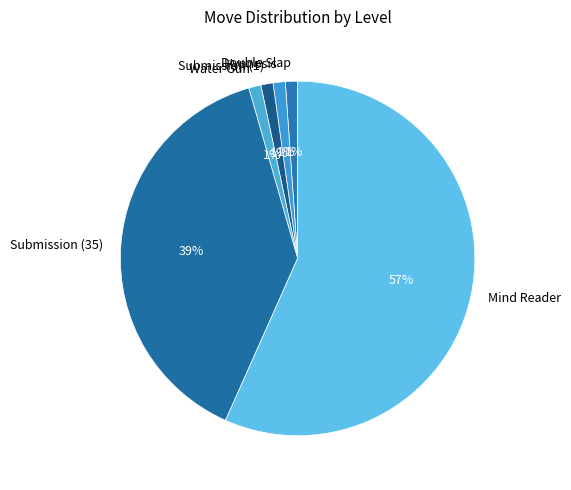

True or false: Hypnosis accounts for 1% of the total.

True